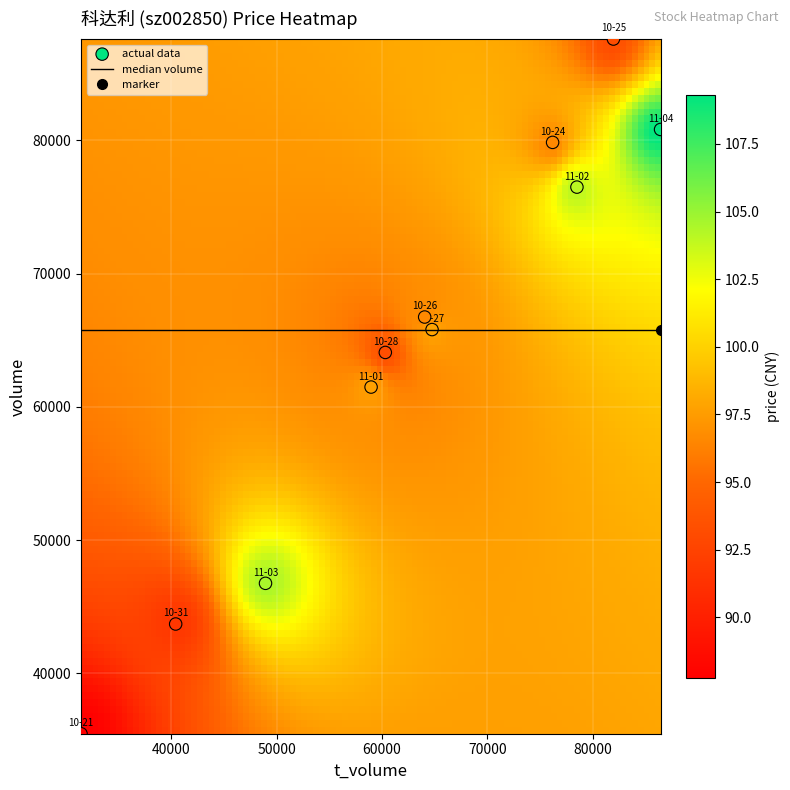

What is the average Y value?

64429